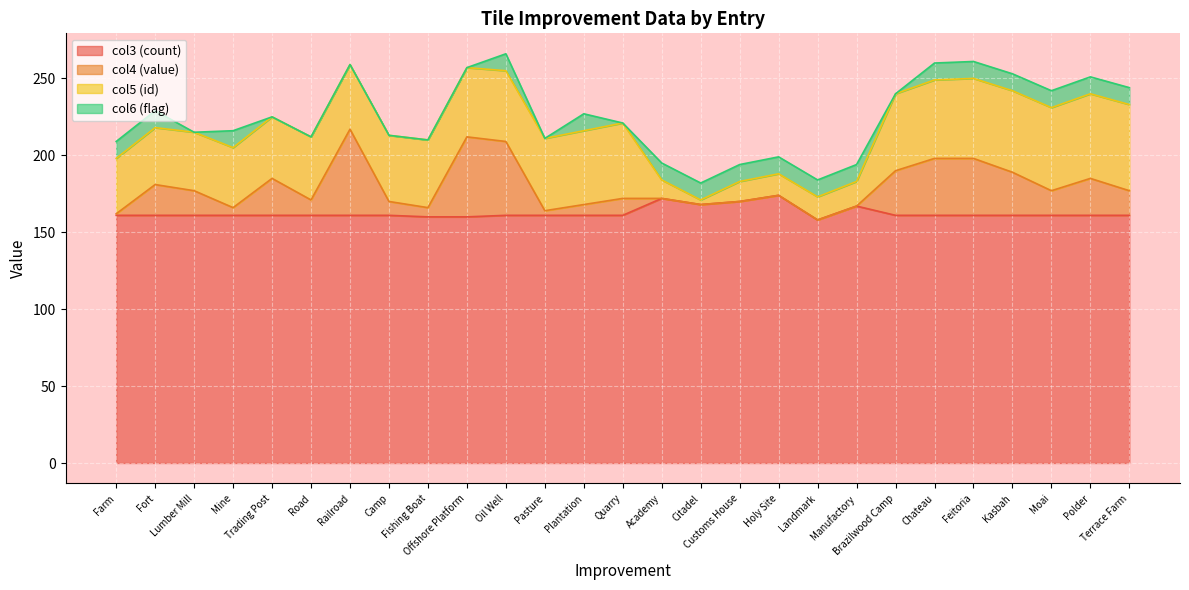

Which has a higher value, Manufactory or Lumber Mill?

Manufactory